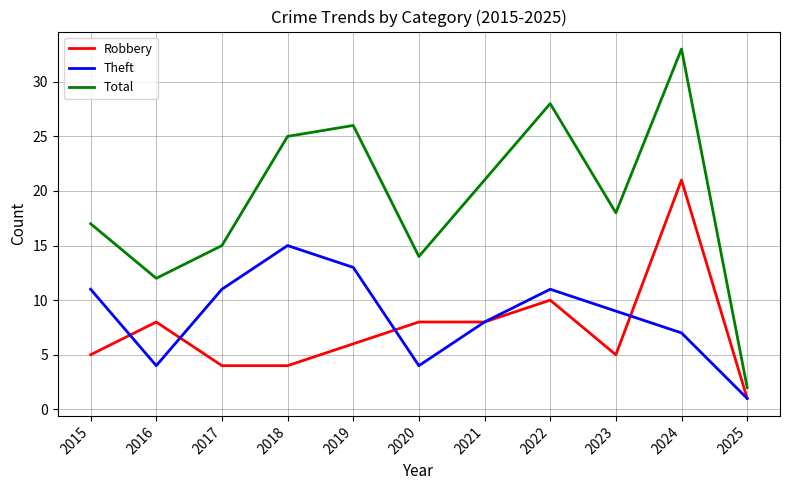

How many Theft values are between 4 and 11?

8